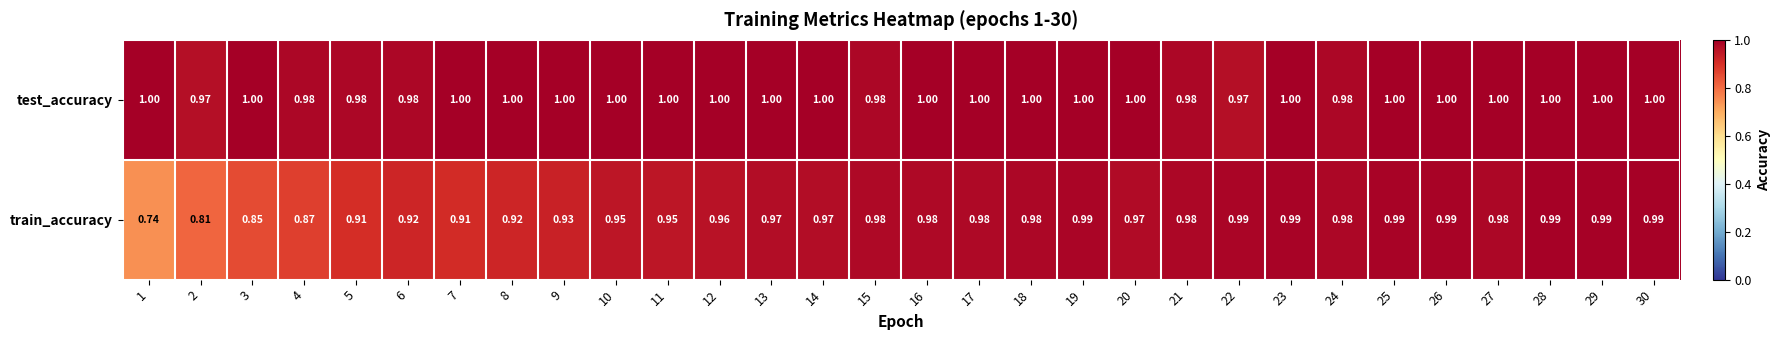

Which series changed the most between 8 and 16?

train_accuracy